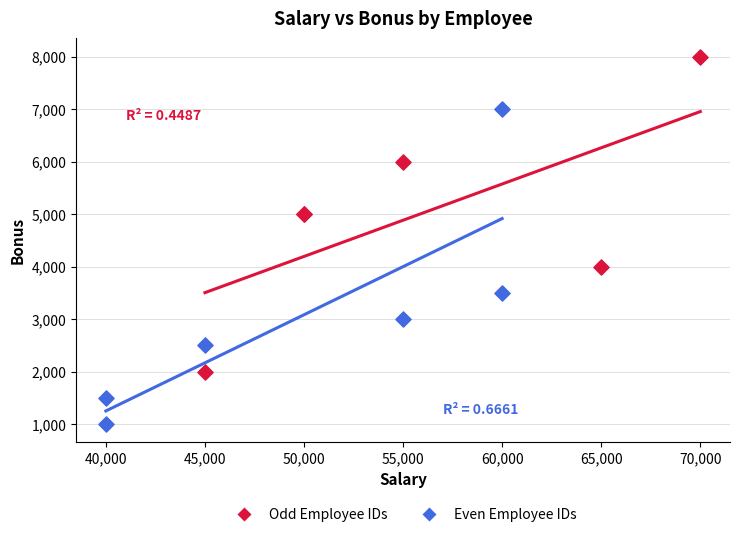

What are all the series names shown in the legend?

Odd Employee IDs, Even Employee IDs